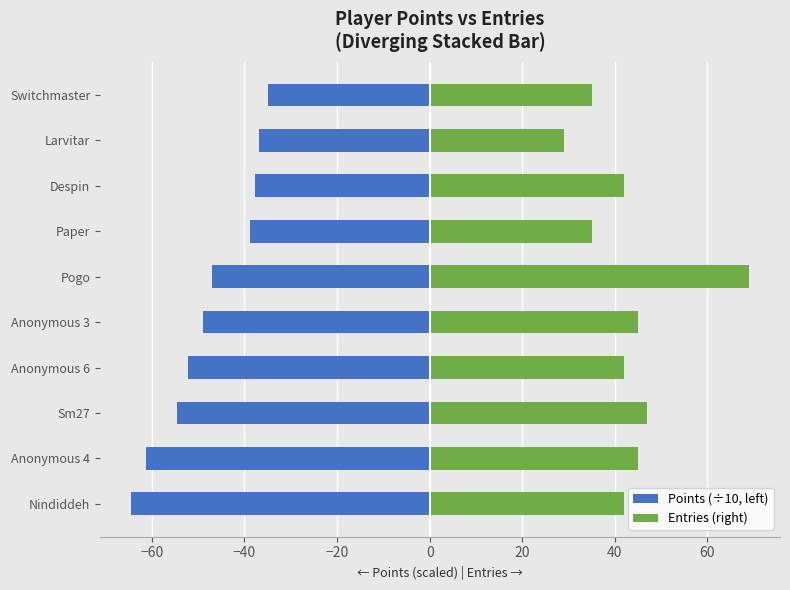

How many bars are there in total?

20